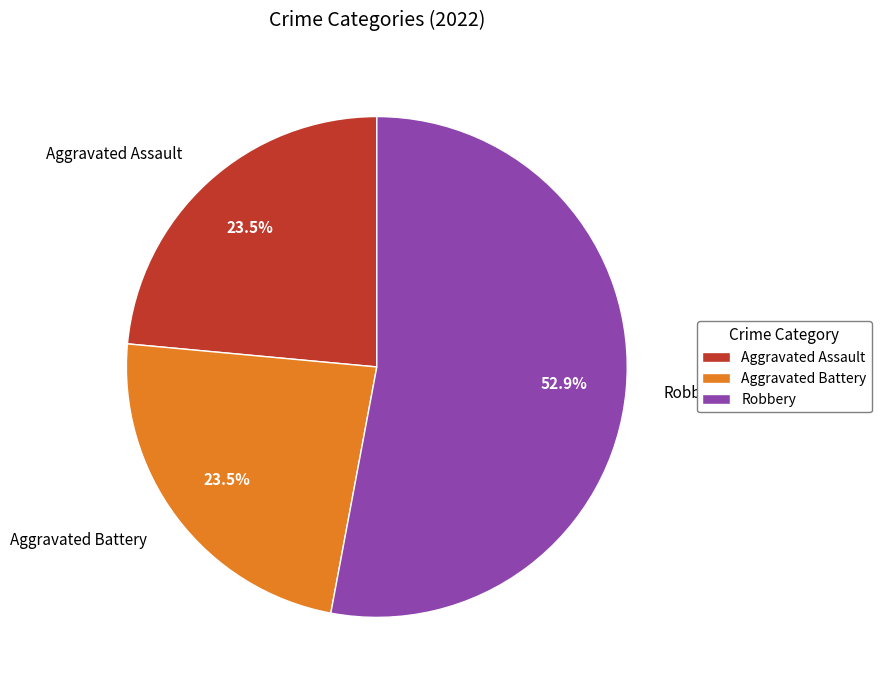

How many slices are in this pie chart?

3